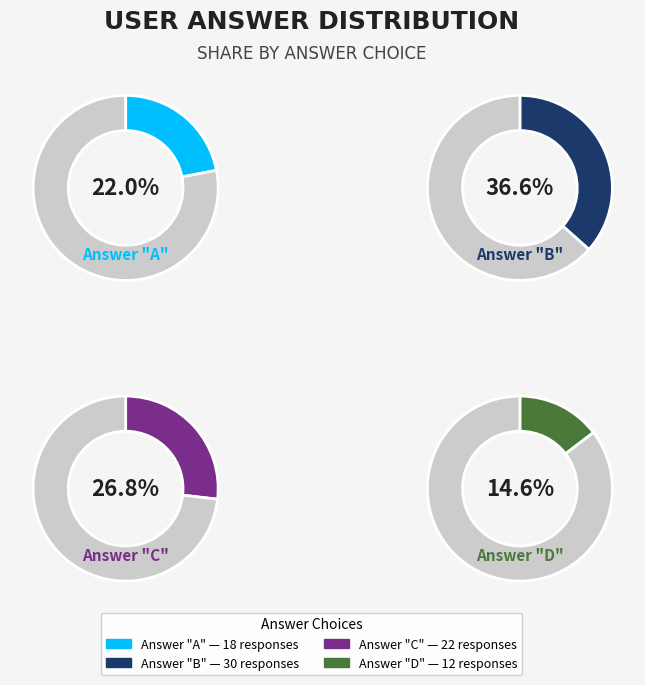

To the nearest percent, what percentage of the pie is b?

37%